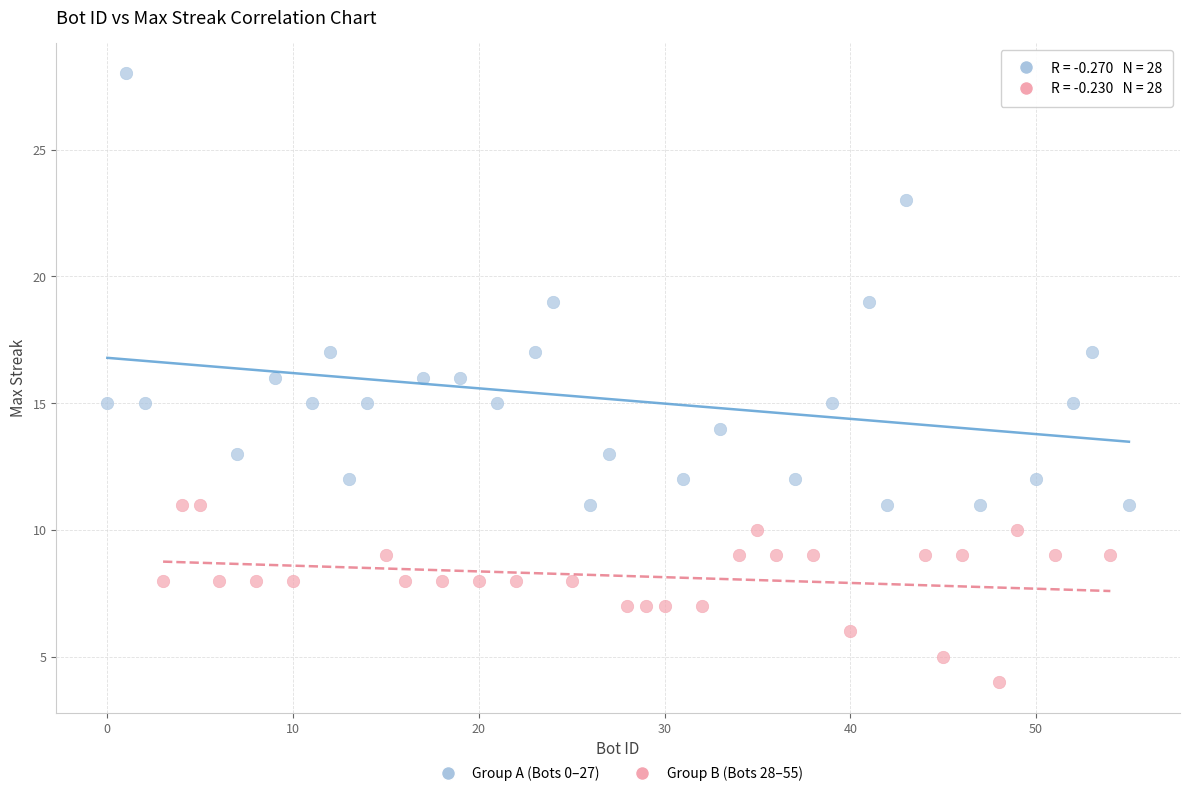

Which series contains the lowest Y value?

Group B (Bots 28–55)